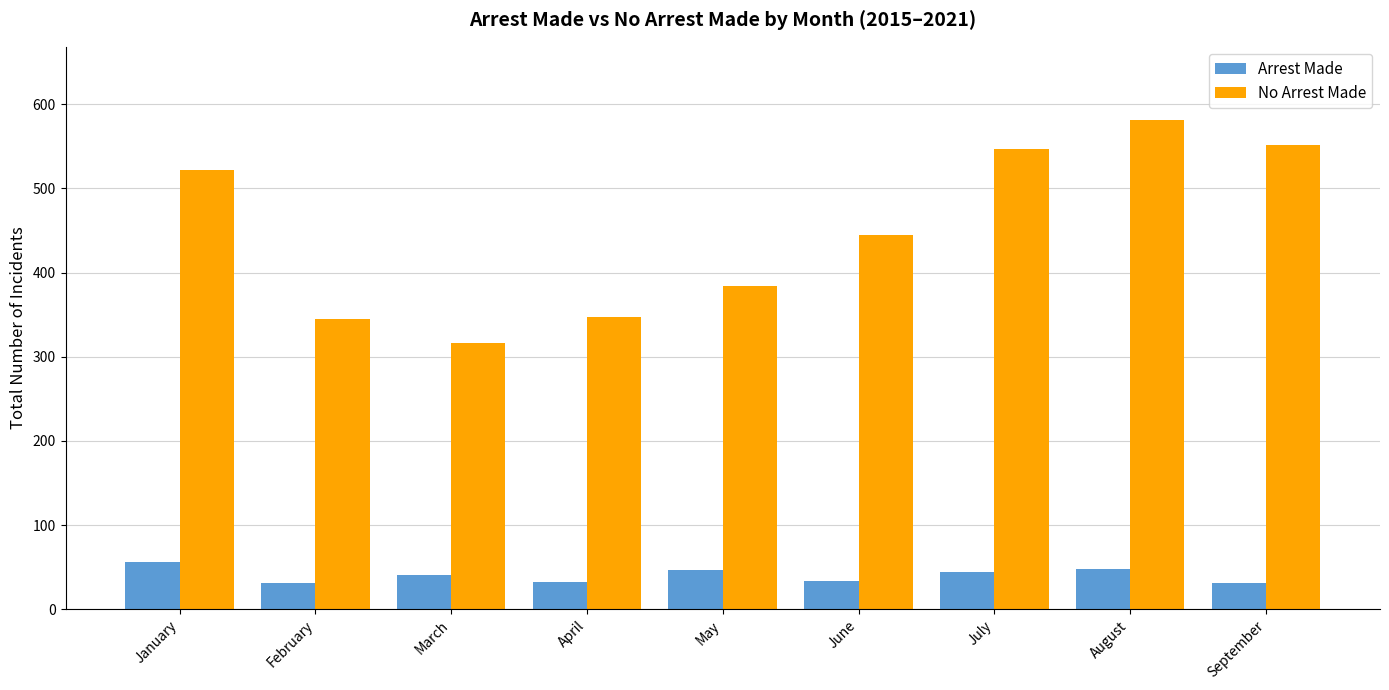

At which label does No Arrest Made reach its minimum?

March